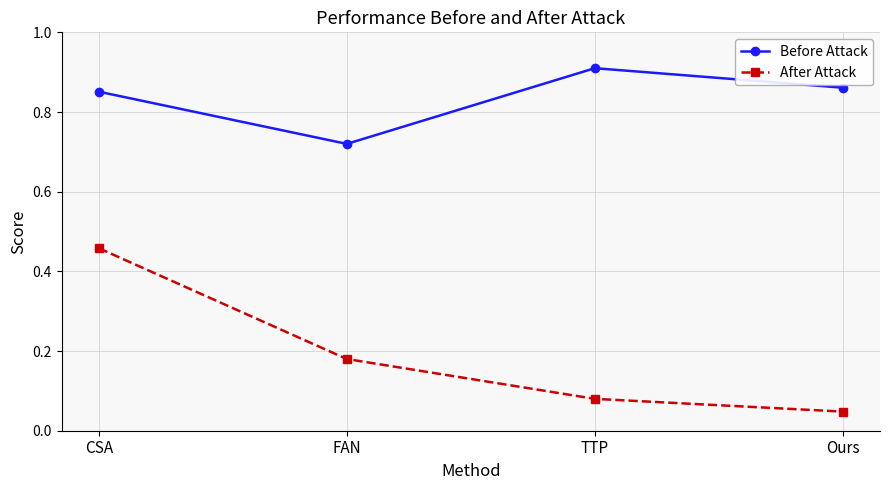

Does the chart have visible grid lines?

Yes